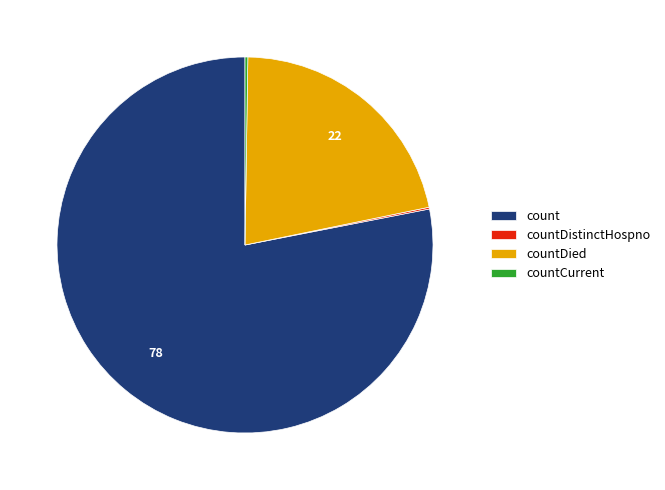

What is the largest slice in the pie chart?

count